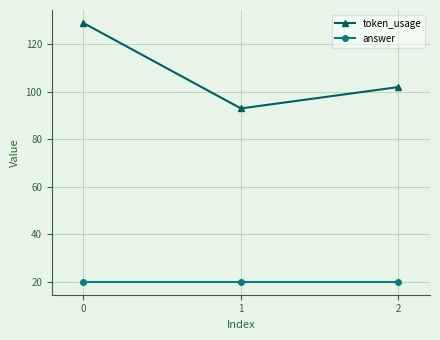

What is the average value of the token_usage series?

108